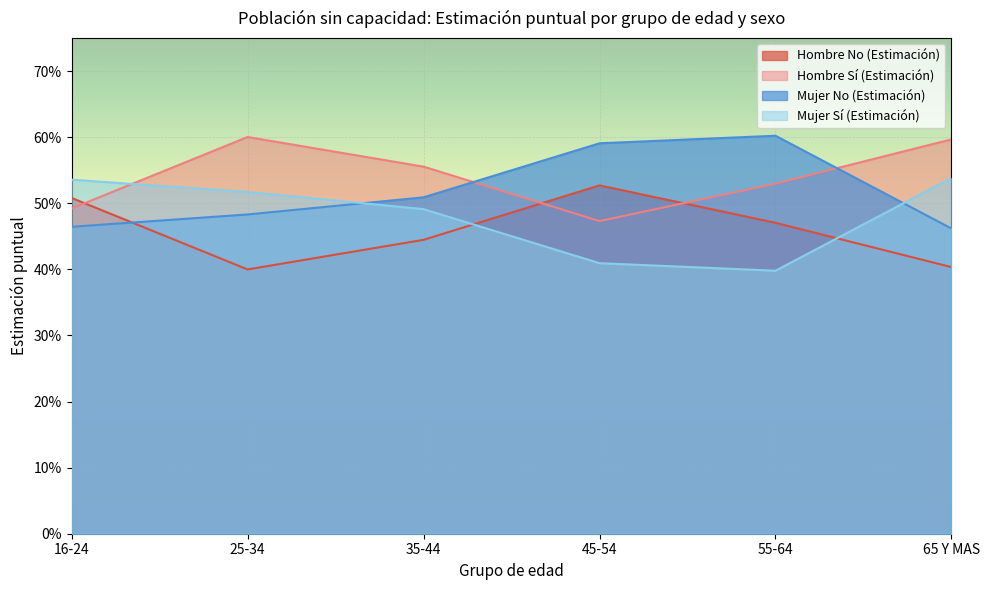

Which series ends up on top after the final intersection of Mujer No (Estimación) and Hombre Sí (Estimación)?

Hombre Sí (Estimación)